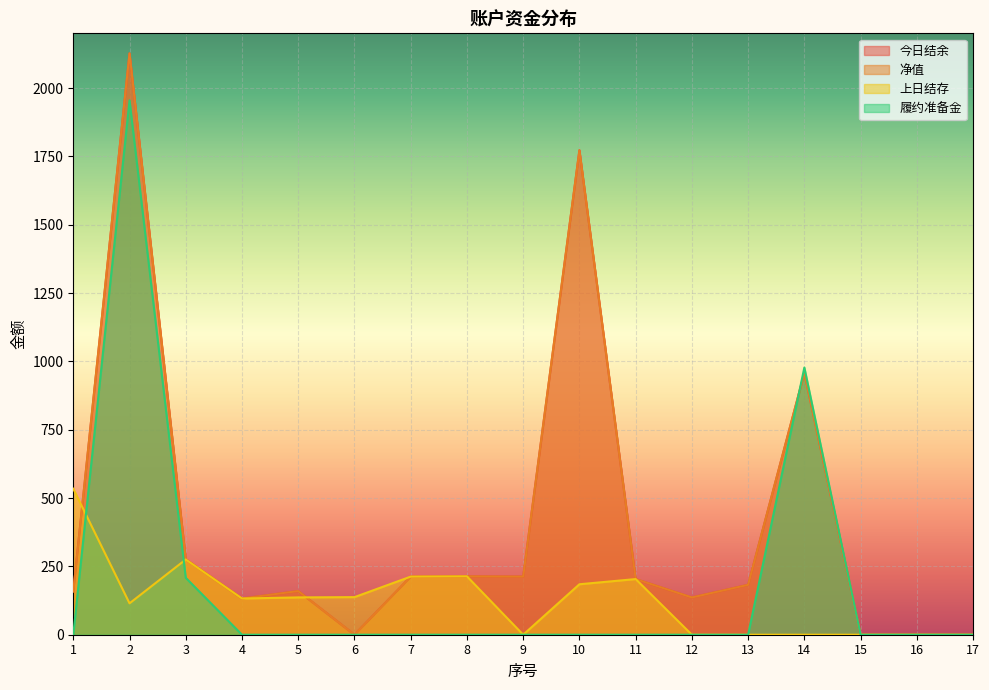

Where is the first local minimum for 今日结余?

4